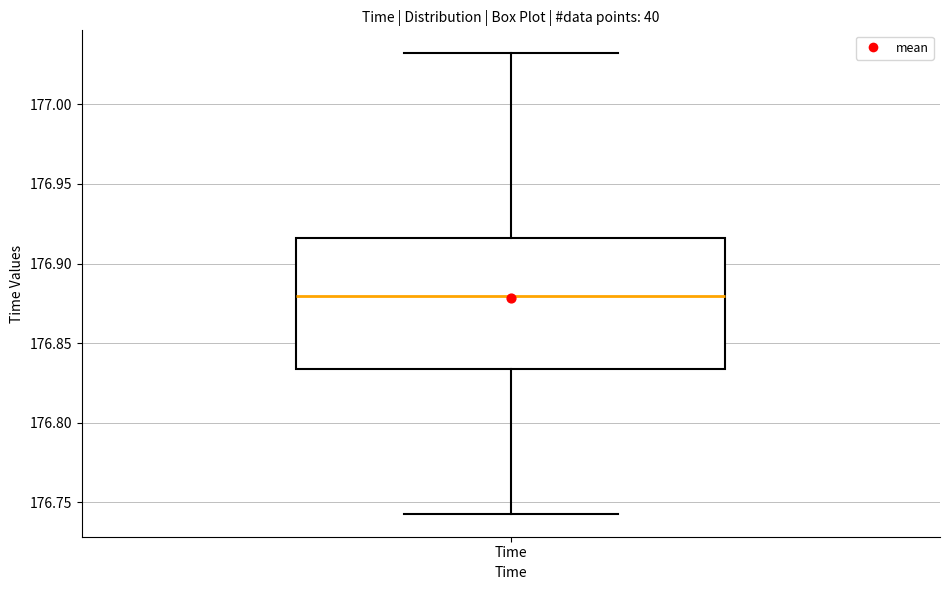

Where is the upper edge of the box for Time on the y-axis? The values are not printed on the chart, so give them approximately, as read against the axis.

176.915